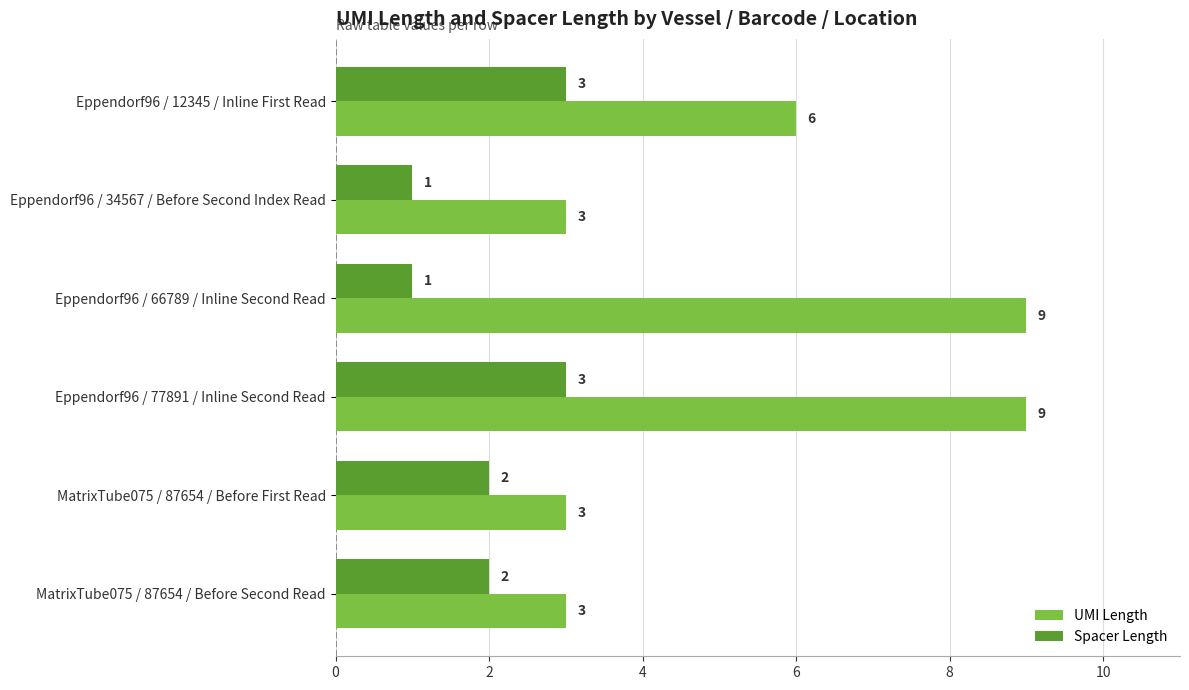

Which series has the largest range (max minus min)?

UMI Length